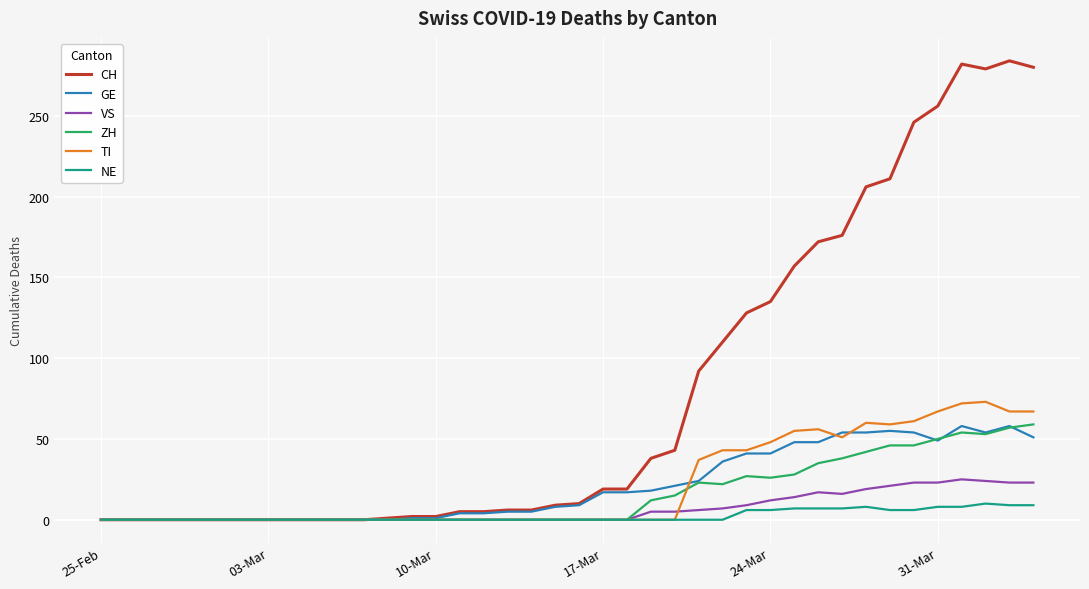

What is the maximum value shown in the chart?

284